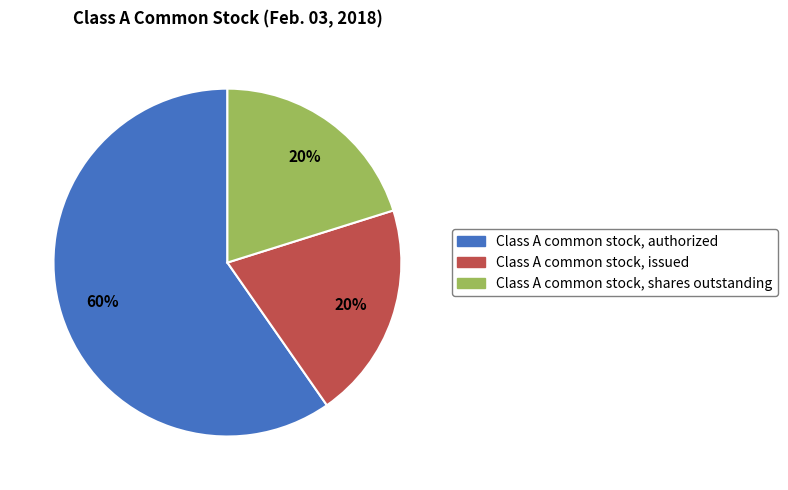

How many slices are in this pie chart?

3